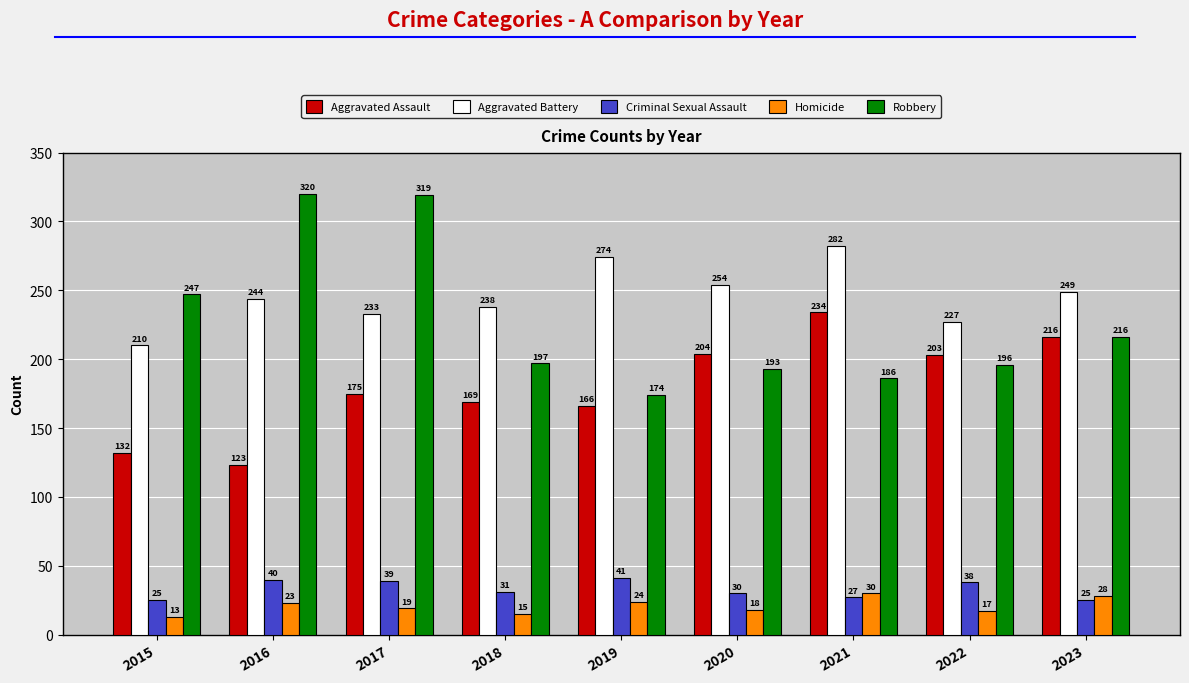

At how many categories does at least one series exceed 263?

4